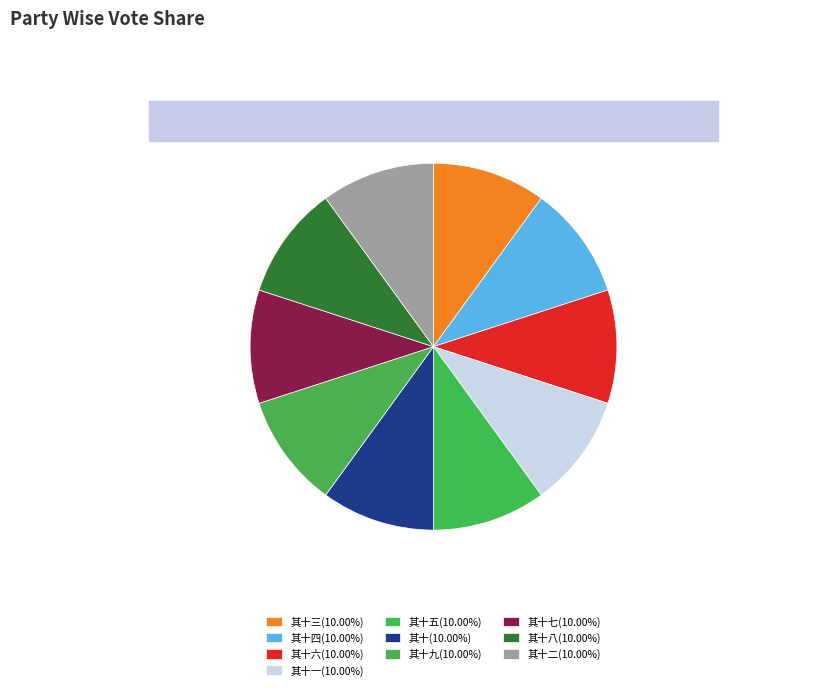

How many segments does this pie chart have?

10